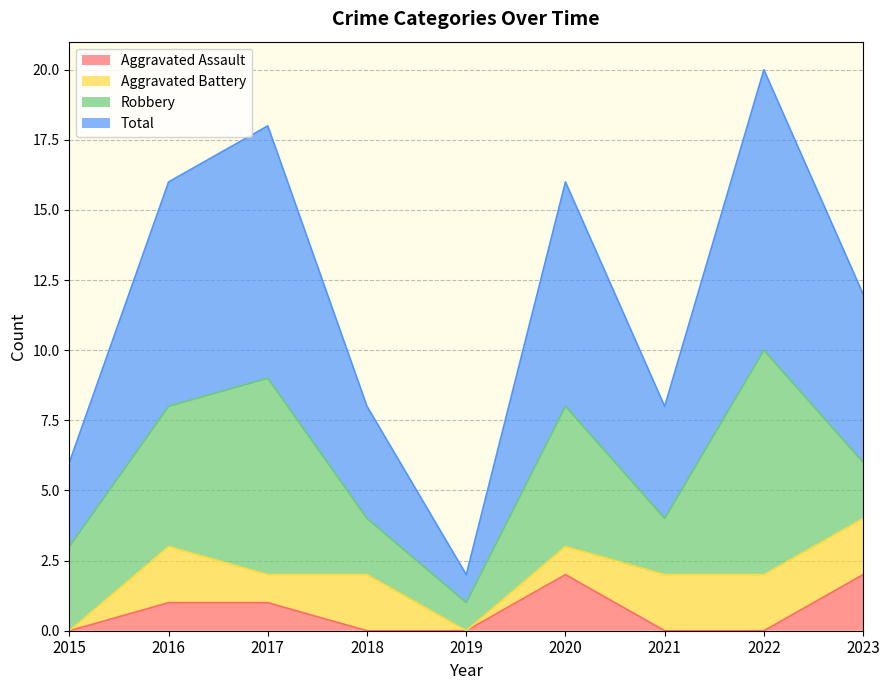

At which label does Aggravated Assault reach its peak?

2020